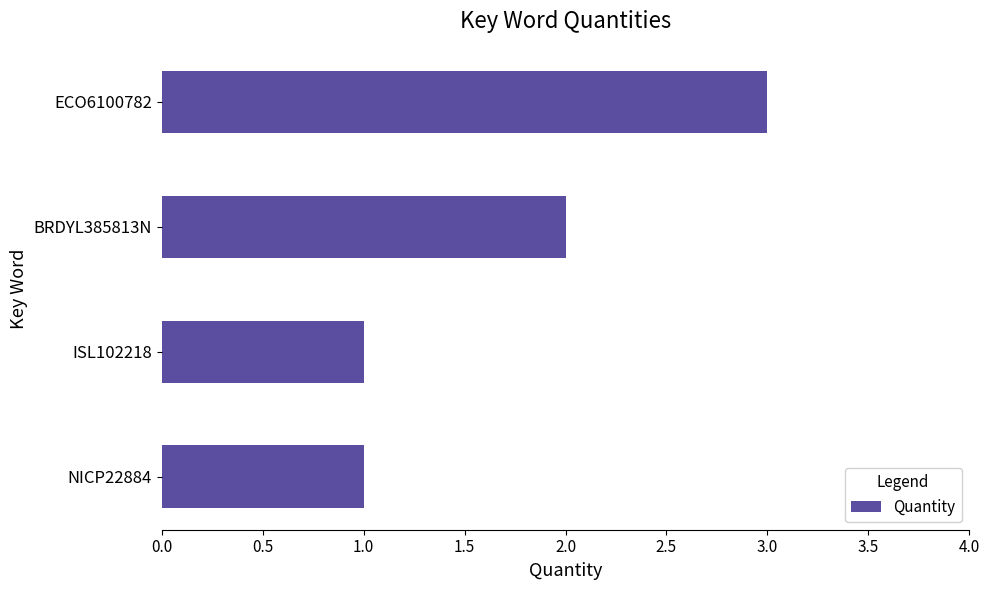

The chart shows a value of 1 at BRDYL385813N. True or false?

False